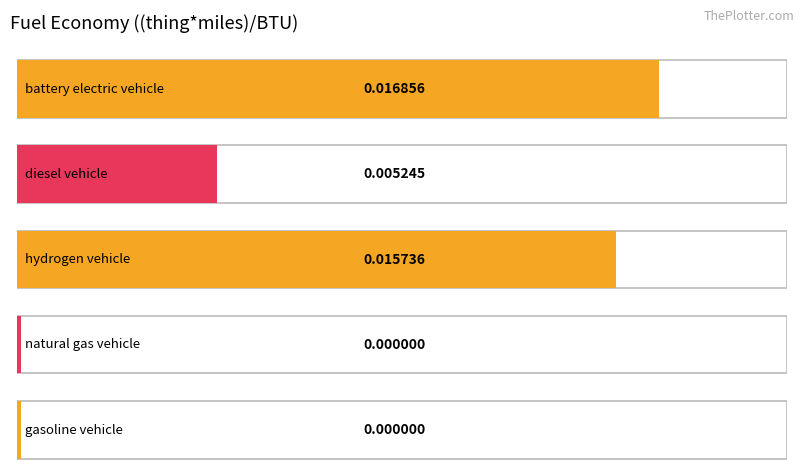

How many bars are there in total?

5